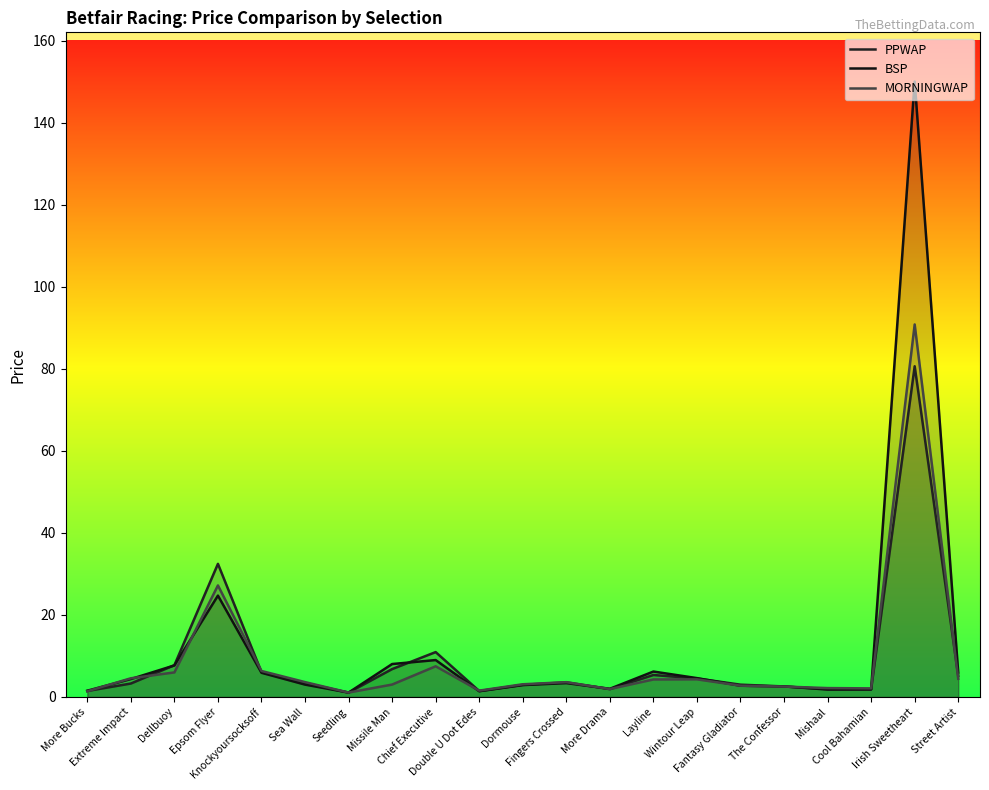

Reading left to right, transcribe all the data shown in this chart.

PPWAP: More Bucks=1.5	Extreme Impact=3.3	Dellbuoy=7.8	Epsom Flyer=32.5	Knockyoursocksoff=6.1	Sea Wall=3.4	Seedling=1.1	Missile Man=6.8	Chief Executive=10.9	Double U Dot Edes=1.4	Dormouse=3.0	Fingers Crossed=3.6	More Drama=1.9	Layline=5.4	Wintour Leap=4.5	Fantasy Gladiator=3.0	The Confessor=2.6	Mishaal=1.9	Cool Bahamian=1.8	Irish Sweetheart=80.6	Street Artist=5.2
BSP: More Bucks=1.5	Extreme Impact=4.4	Dellbuoy=7.7	Epsom Flyer=24.7	Knockyoursocksoff=5.9	Sea Wall=3.0	Seedling=1.1	Missile Man=8.0	Chief Executive=9.0	Double U Dot Edes=1.4	Dormouse=2.9	Fingers Crossed=3.4	More Drama=2.0	Layline=6.2	Wintour Leap=4.6	Fantasy Gladiator=2.7	The Confessor=2.6	Mishaal=1.8	Cool Bahamian=1.9	Irish Sweetheart=150.0	Street Artist=6.0
MORNINGWAP: More Bucks=1.4	Extreme Impact=4.6	Dellbuoy=6.0	Epsom Flyer=27.2	Knockyoursocksoff=6.3	Sea Wall=3.6	Seedling=1.1	Missile Man=3.0	Chief Executive=7.5	Double U Dot Edes=1.6	Dormouse=3.1	Fingers Crossed=3.6	More Drama=1.9	Layline=4.3	Wintour Leap=4.3	Fantasy Gladiator=2.8	The Confessor=2.5	Mishaal=2.2	Cool Bahamian=2.1	Irish Sweetheart=90.8	Street Artist=4.4